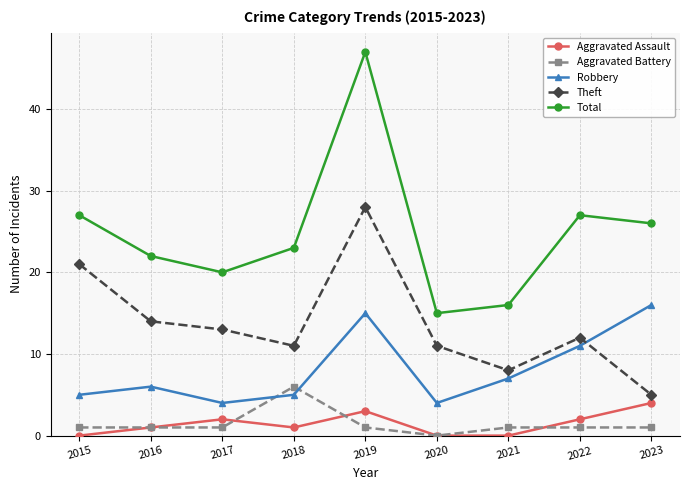

Where is the first local maximum for Total?

2019